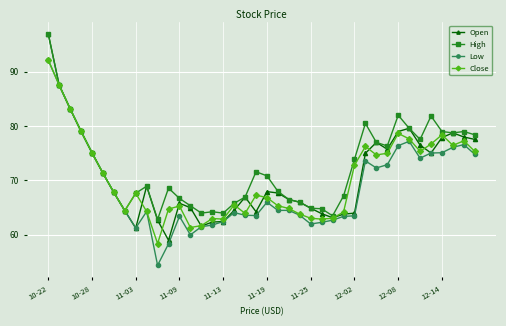

What are all the series names shown in the legend?

Open, High, Low, Close